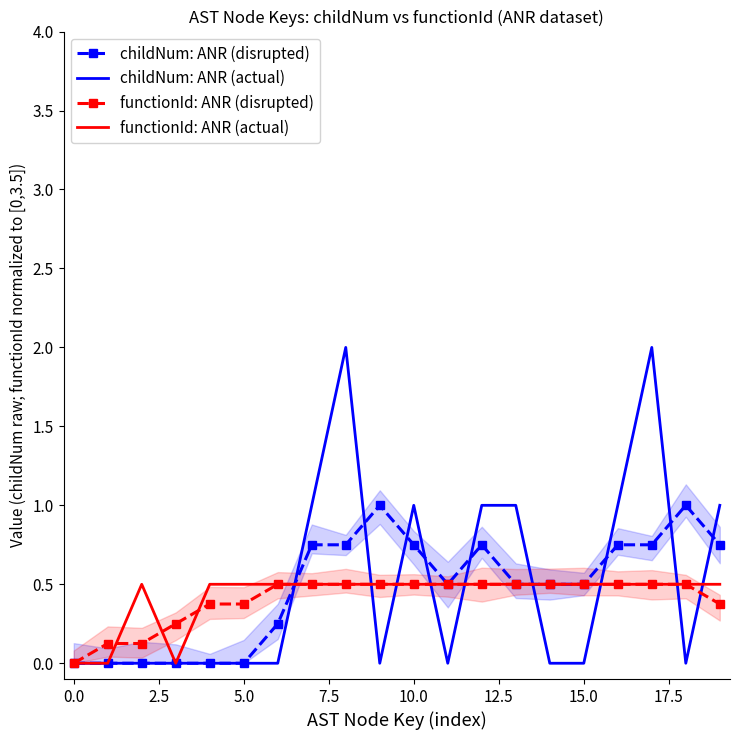

What is the maximum value for functionId: ANR (actual)?

0.5